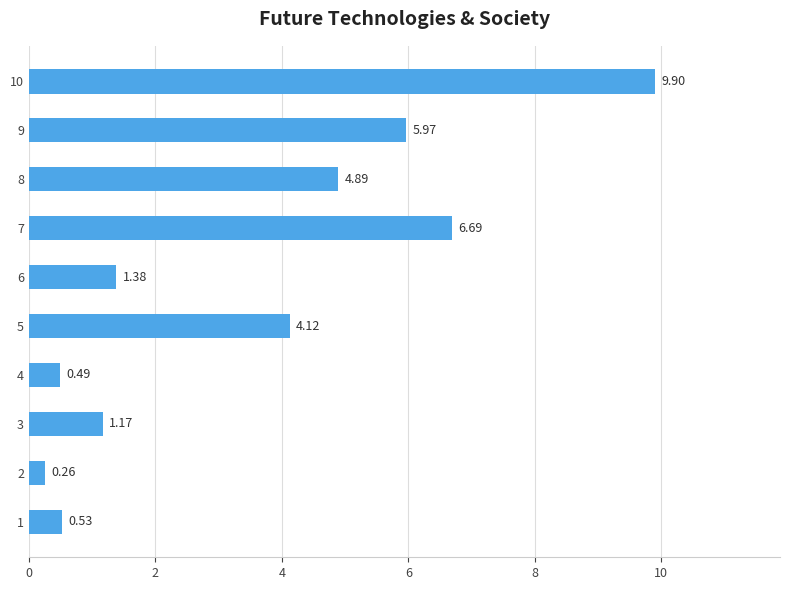

What is the change in value from 3 to 4?

-0.7